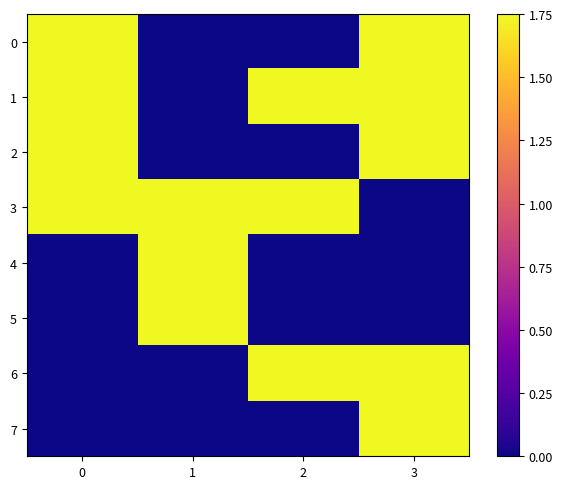

List the series in order of their peak value, lowest first.

0, 1, 2, 3, 4, 5, 6, 7